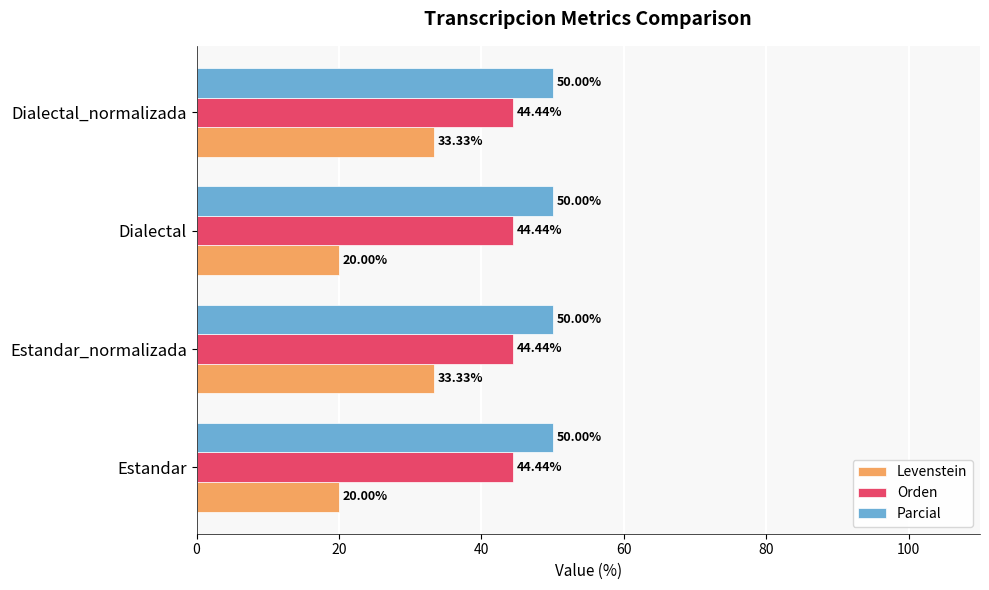

What is the average value of the Parcial series?

50.0